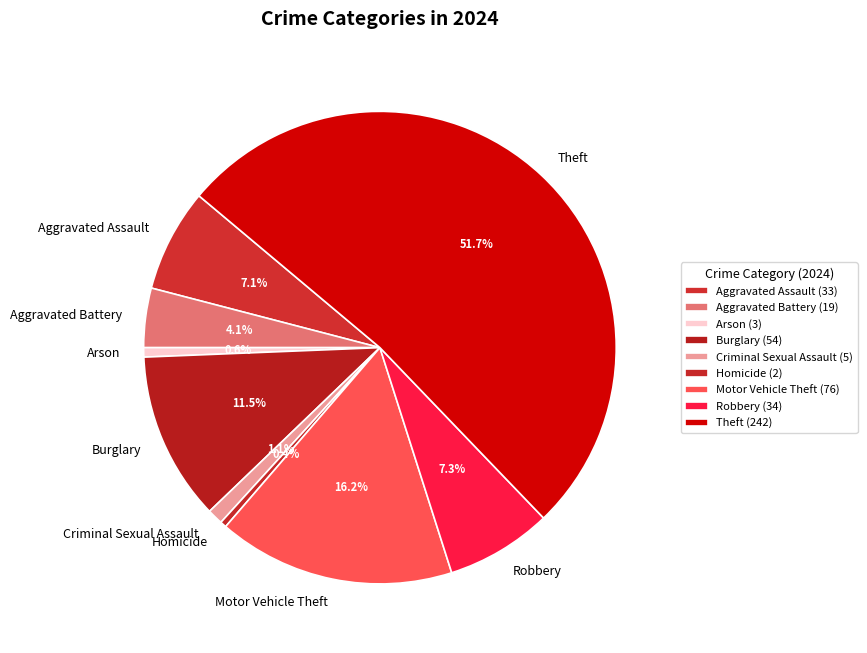

Do Criminal Sexual Assault and Robbery together represent more than half of the pie?

No